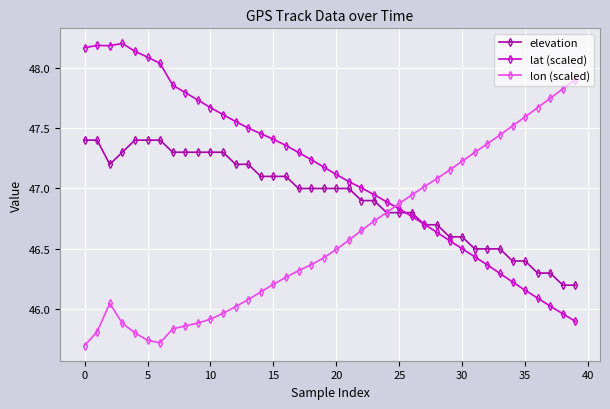

After their last crossing, which series has the higher values: lon (scaled) or lat (scaled)?

lon (scaled)